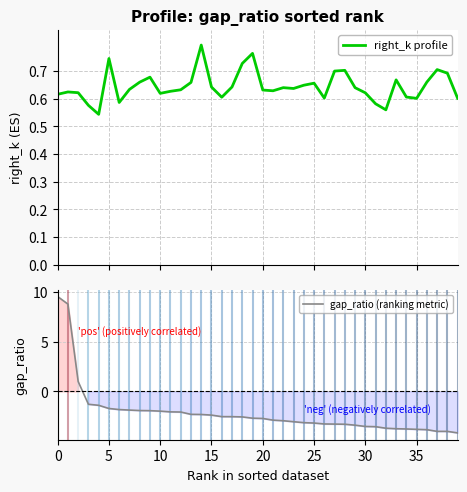

What is the lowest value of the gap_ratio (ranking metric) series?

-4.2